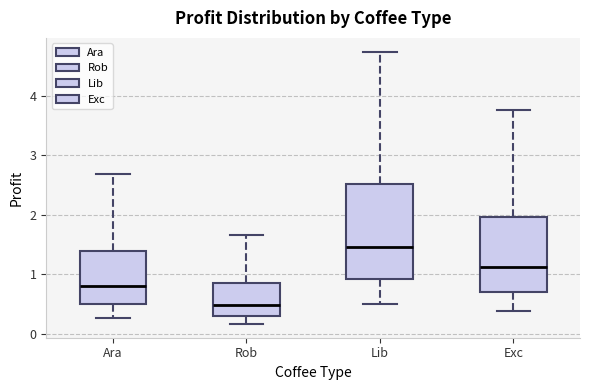

Reading left to right, read every box against the y-axis: the position of its median line, the range the box covers, and the ends of its whiskers. The values are not printed on the chart, so give them approximately, as read against the axis.

Ara: median 0.8, box 0.5 to 1.4, whiskers 0.3 to 2.7
Rob: median 0.5, box 0.3 to 0.8, whiskers 0.2 to 1.6
Lib: median 1.5, box 0.9 to 2.5, whiskers 0.5 to 4.7
Exc: median 1.1, box 0.7 to 2.0, whiskers 0.4 to 3.8